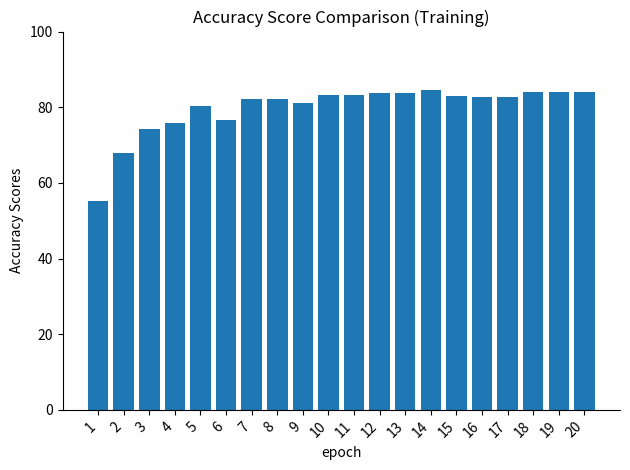

How many data points does each series have?

20